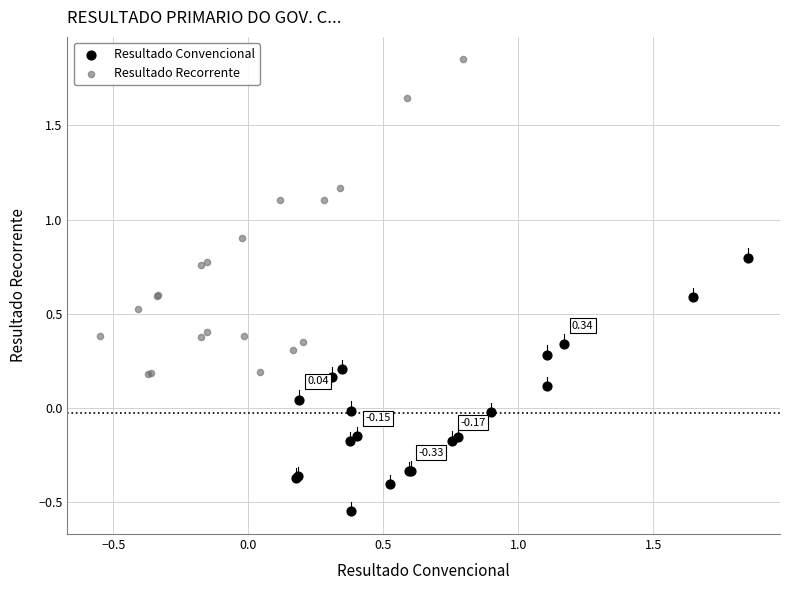

Which series has the widest spread of Y values?

Resultado Recorrente